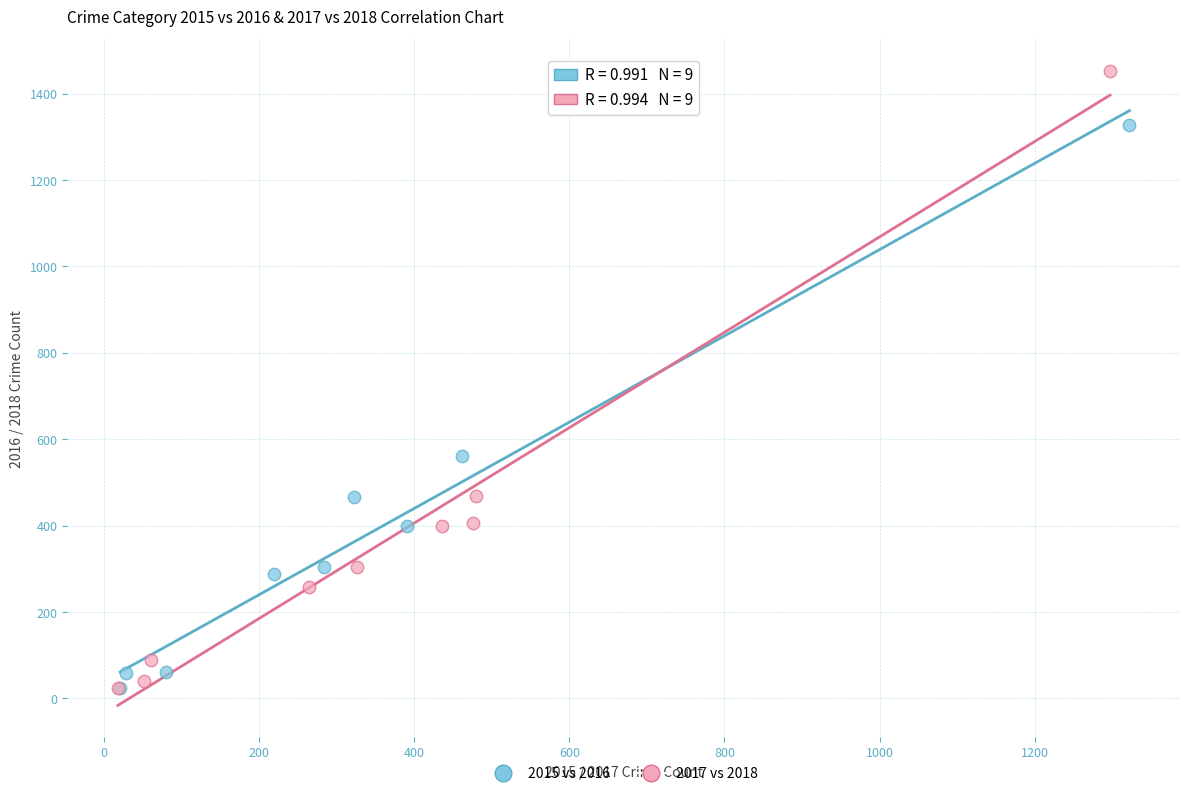

Which series has the widest spread of Y values?

2017 vs 2018